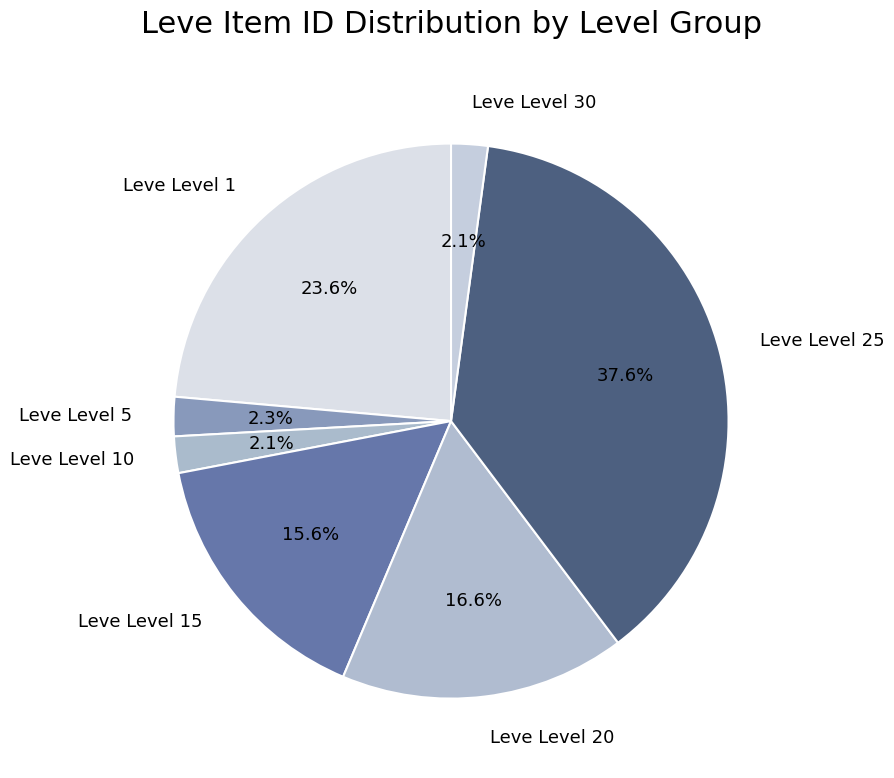

What percentage is the Leve Level 1 slice, to the nearest percent?

24%